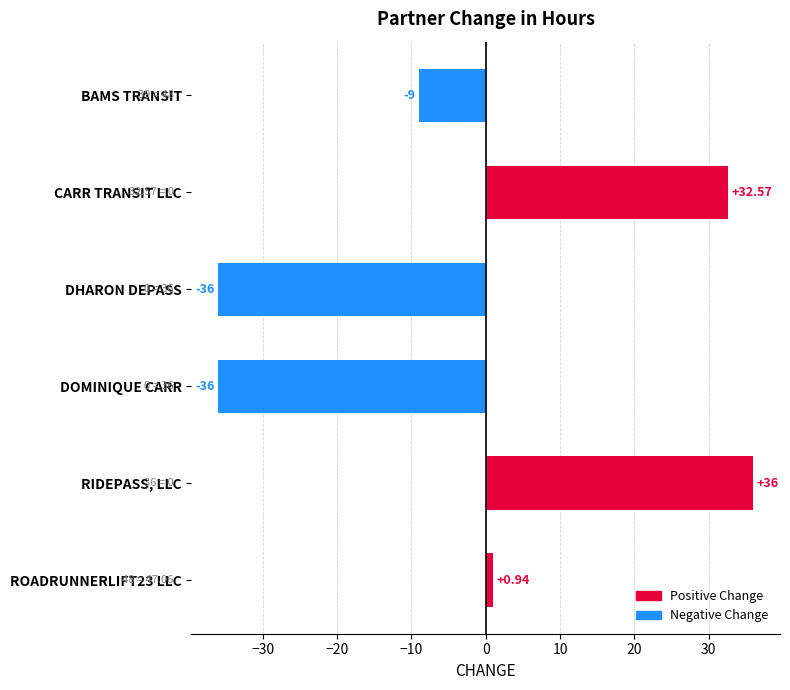

What is the change in value from BAMS TRANSIT to DOMINIQUE CARR?

-27.0